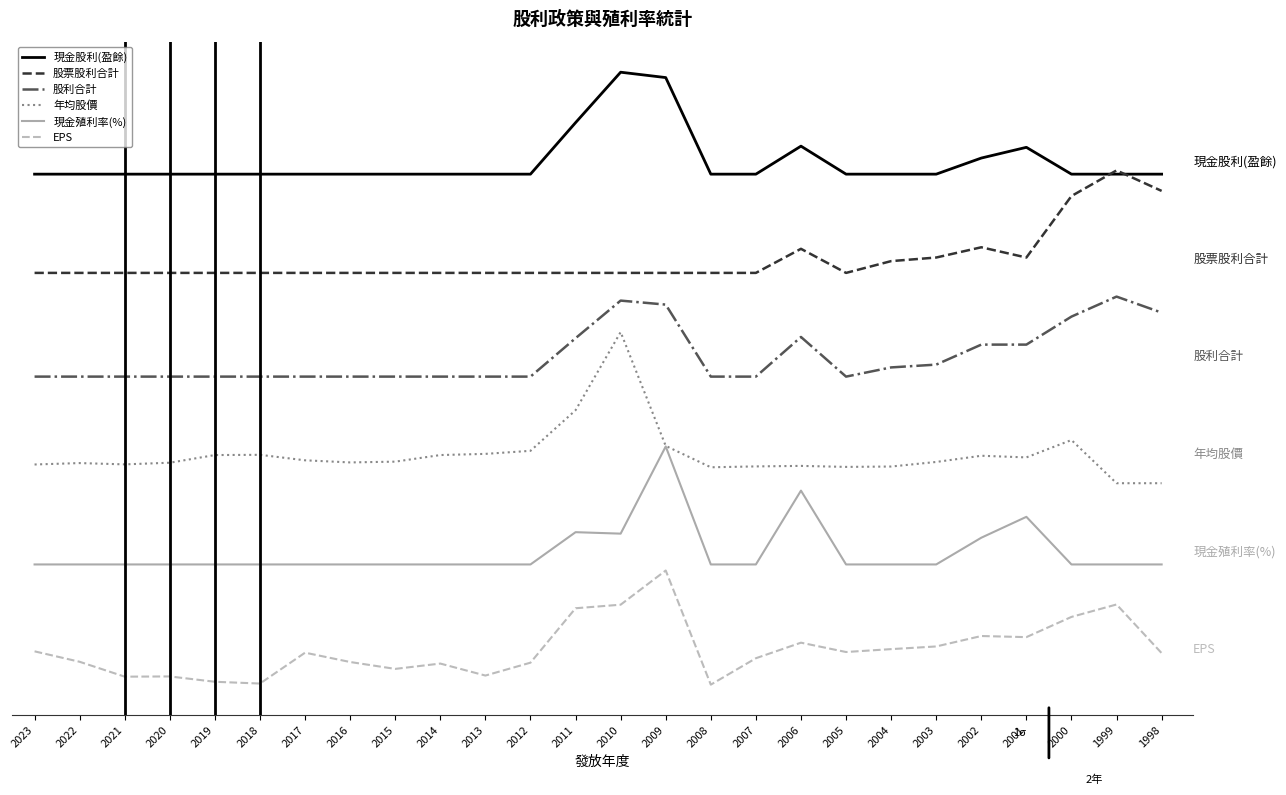

Is this an area chart (filled region under the line)?

No